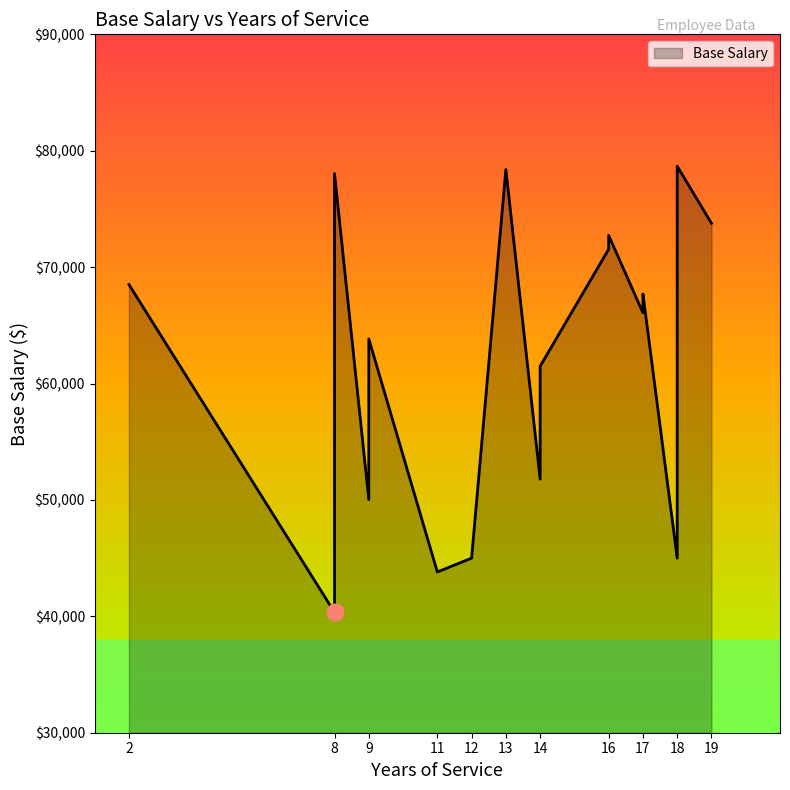

List the labels in order of value, largest first.

18, 13, 8, 19, 16, 16, 2, 17, 17, 9, 14, 14, 9, 8, 18, 12, 11, 8